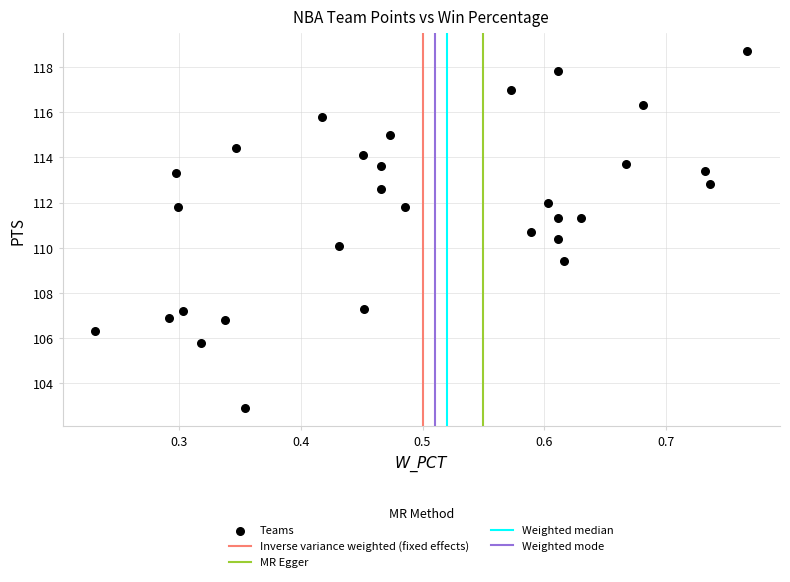

What is the range of Y values (max minus min)?

15.8